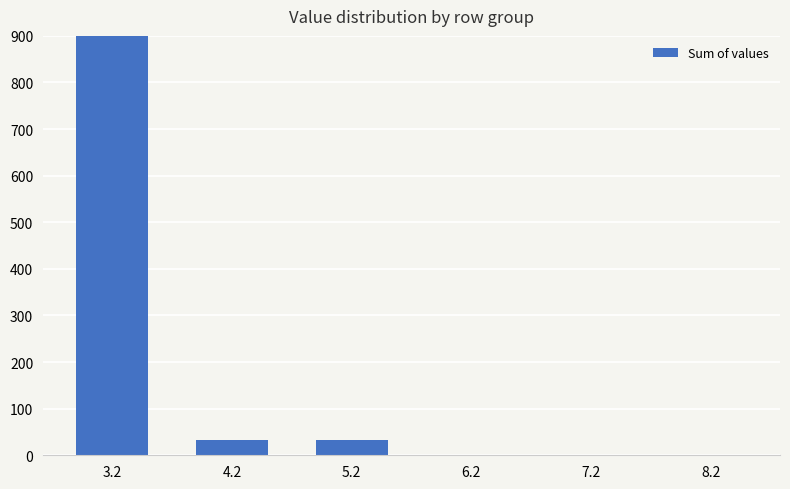

What is the label of the 3rd bar from the left?

5.2